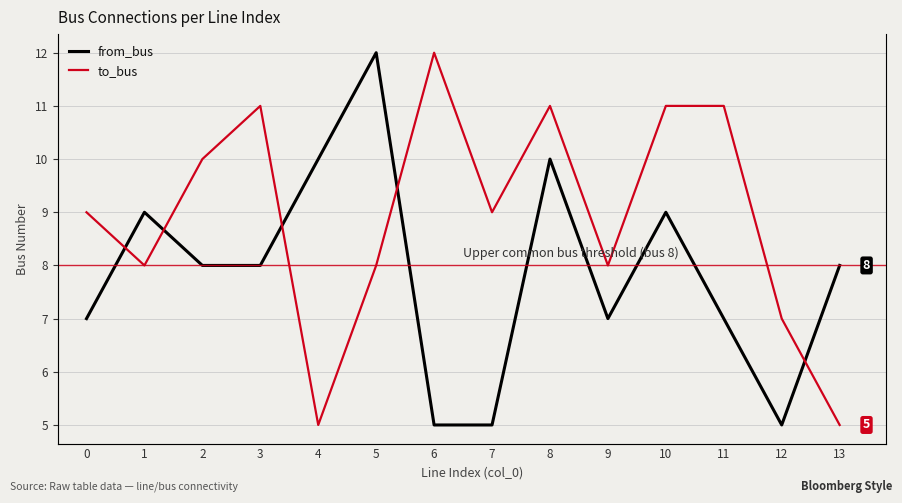

Which category has the highest value in the to_bus series?

6